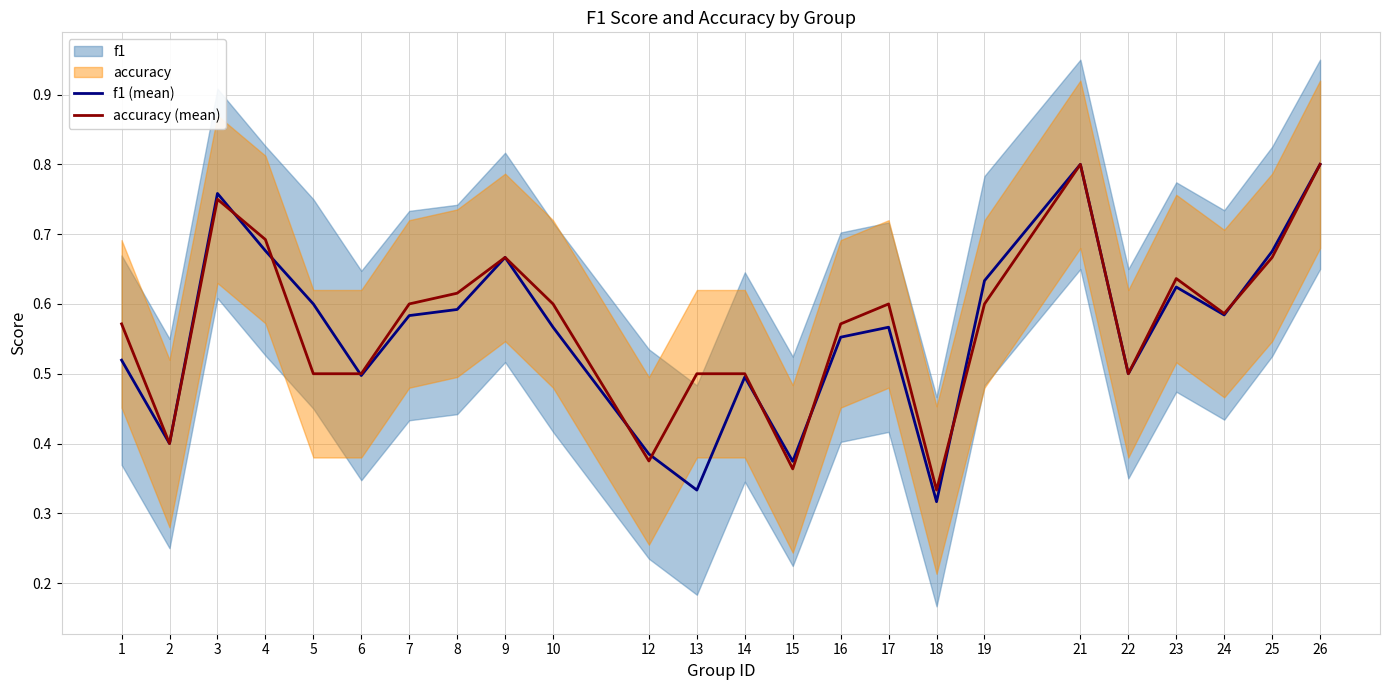

How many lines are shown in the chart?

2